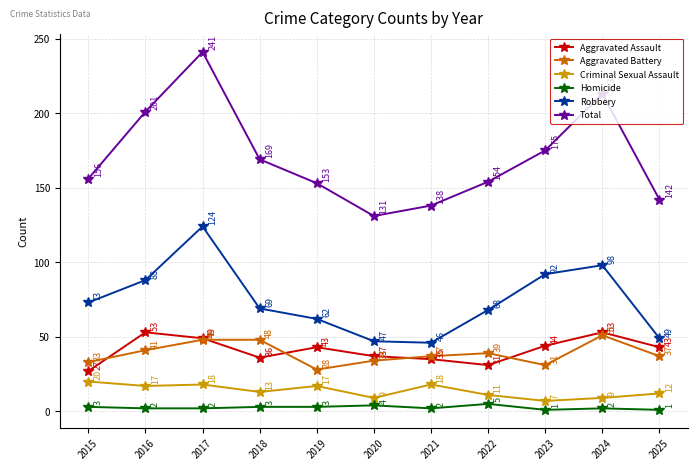

How many lines are shown in the chart?

6